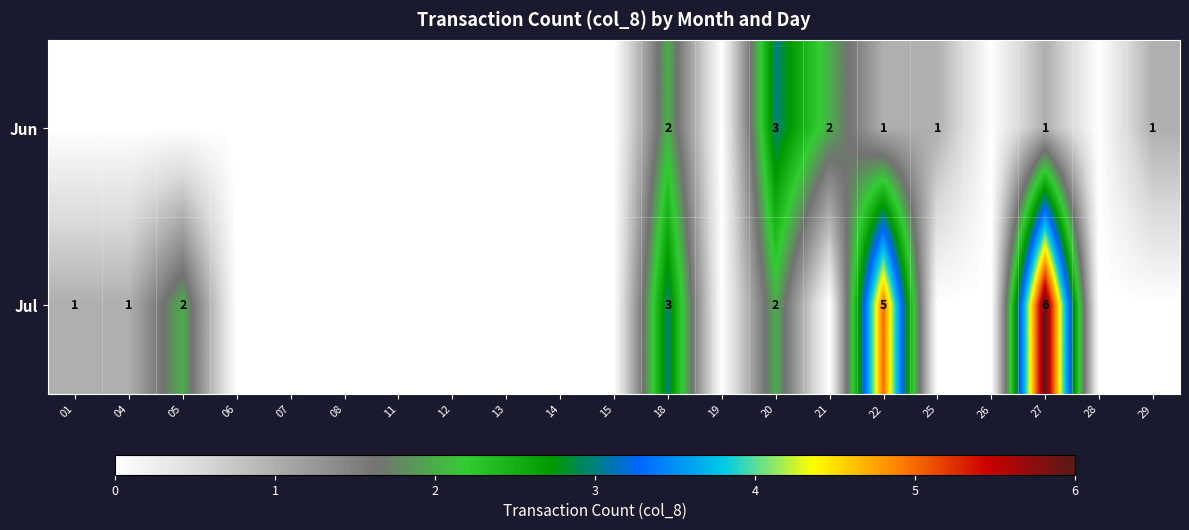

How many categories are shown in the chart?

21